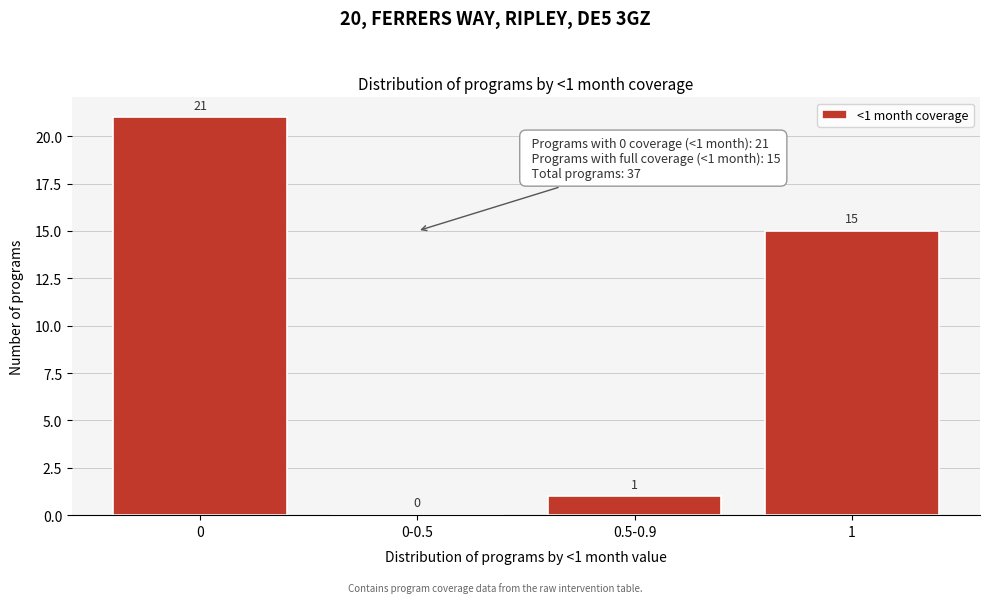

Reading right to left, transcribe all the data shown in this chart.

1=15	0.5-0.9=1	0-0.5=0	0=21